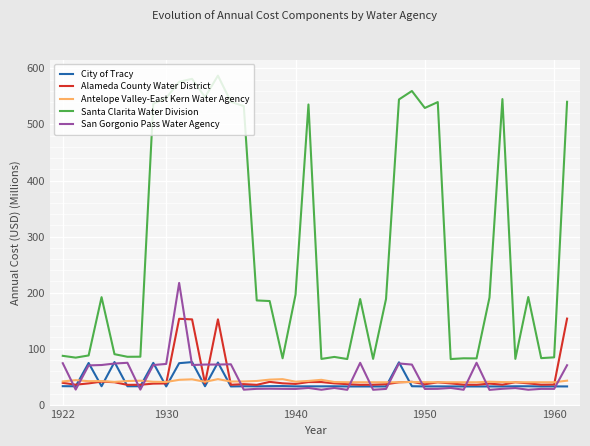

In City of Tracy, how many points are lower than both neighbors (excluding endpoints)?

13